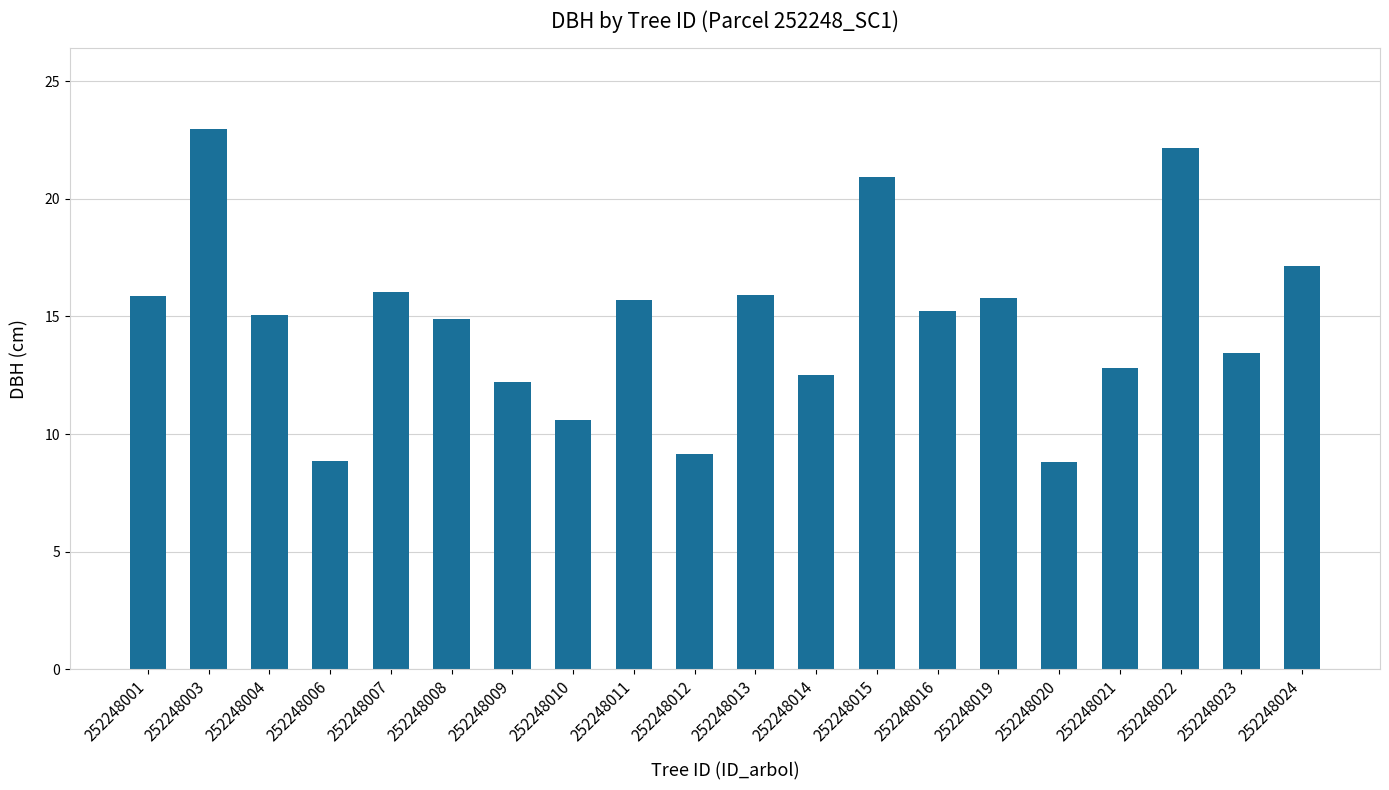

Which category has the highest value across all series?

252248003